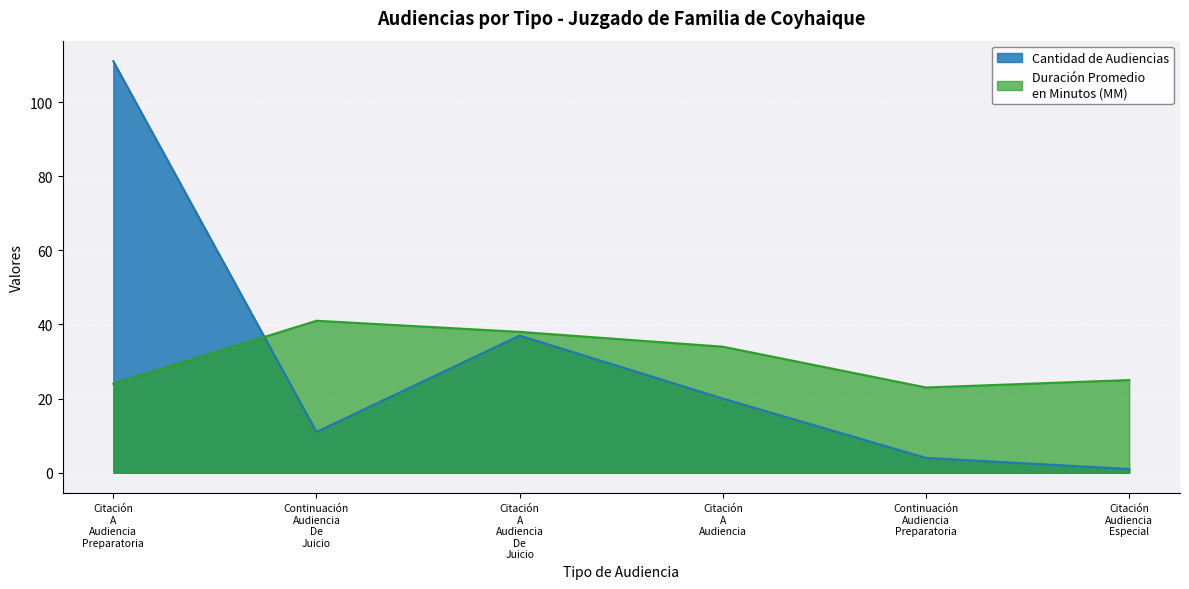

At which label does Cantidad de Audiencias first exceed 20?

Citación A Audiencia Preparatoria